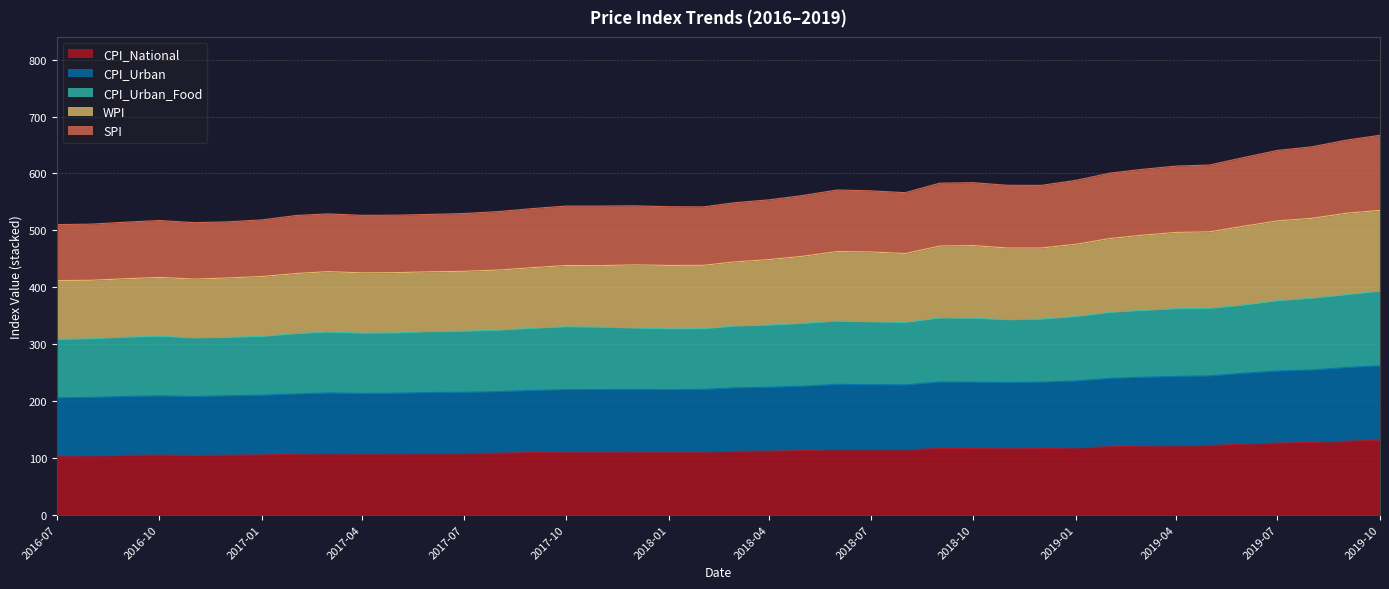

At which category does SPI reach its first local valley?

2016-11